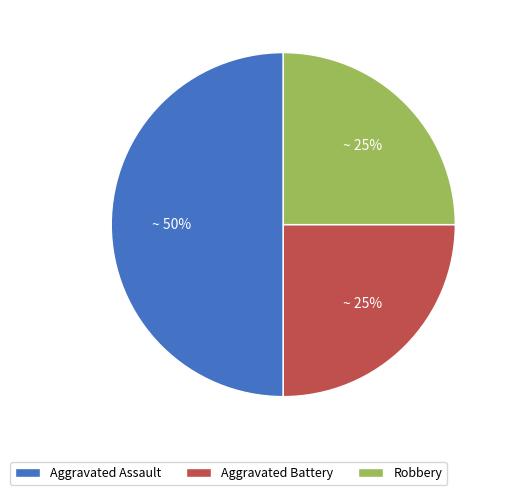

Combined, do Aggravated Battery and Aggravated Assault account for over 50%?

Yes